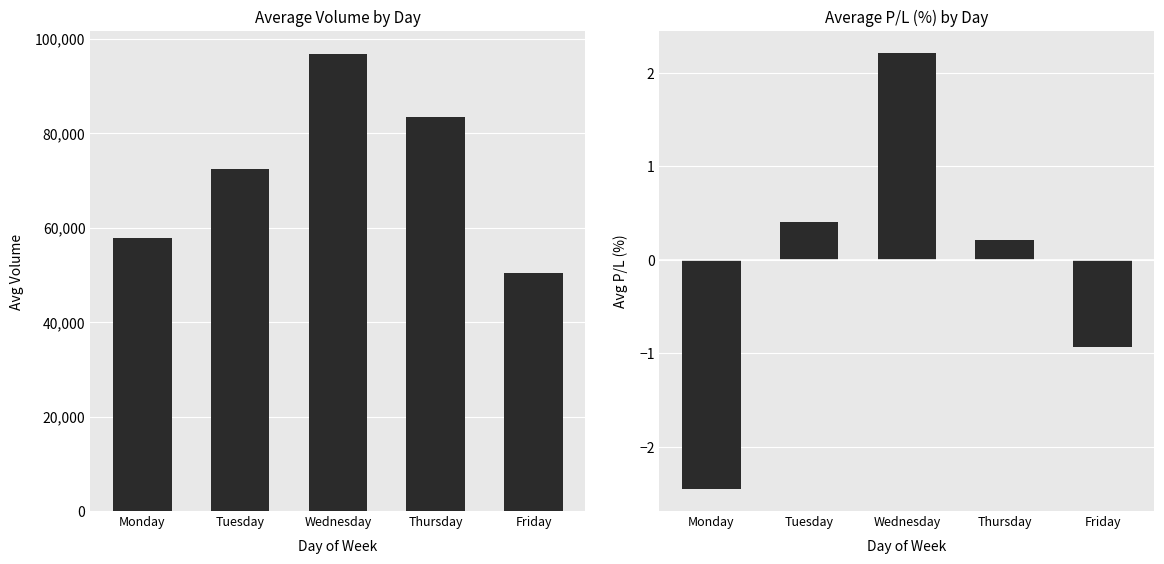

List the labels in order of Avg Volume value, largest first.

Wednesday, Thursday, Tuesday, Monday, Friday